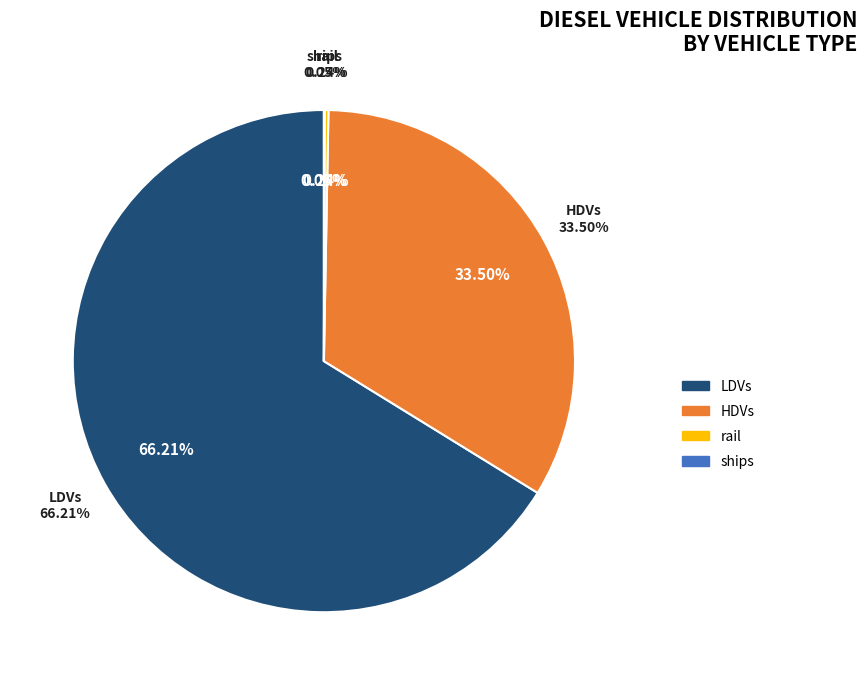

What is the majority slice?

LDVs